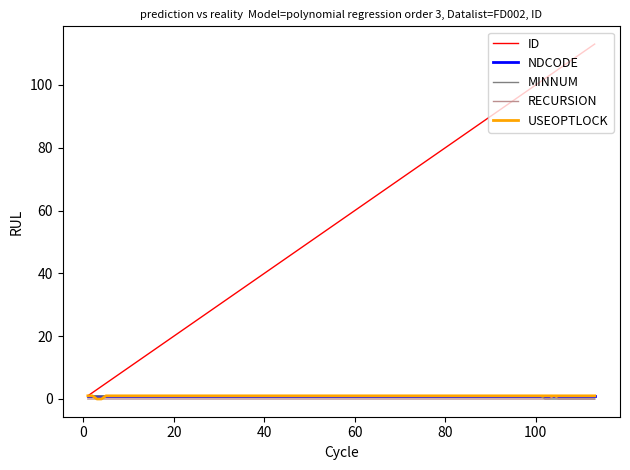

Which series has the widest spread of values?

ID